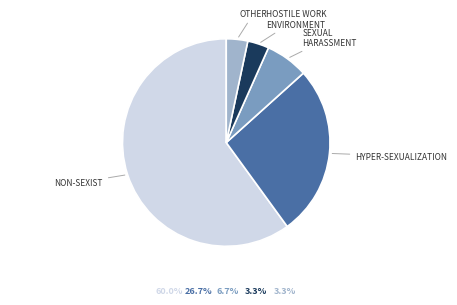

How many segments does this pie chart have?

5